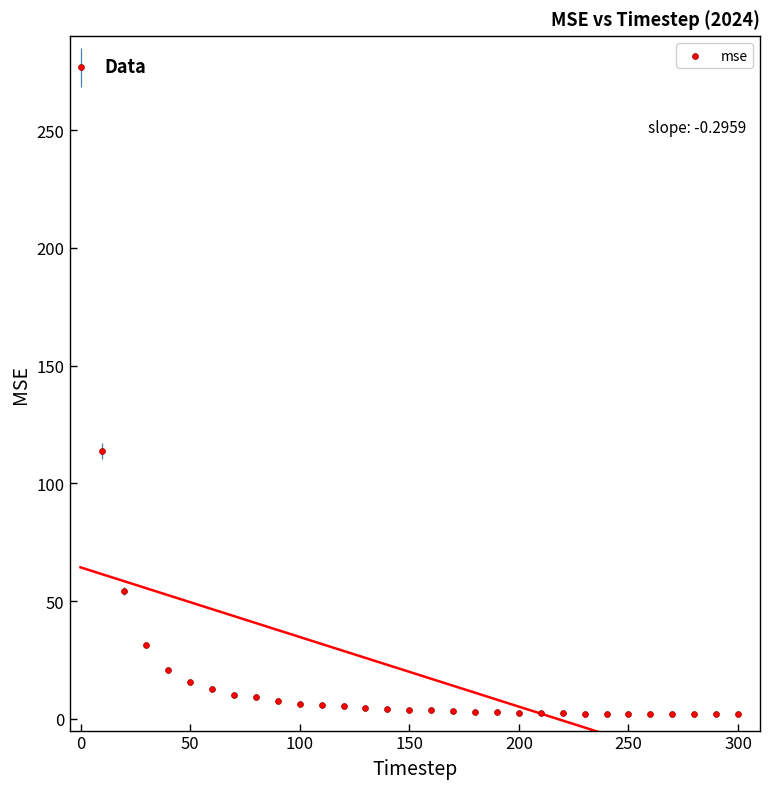

What Y value in the scatter plot is closest to 139?

113.9